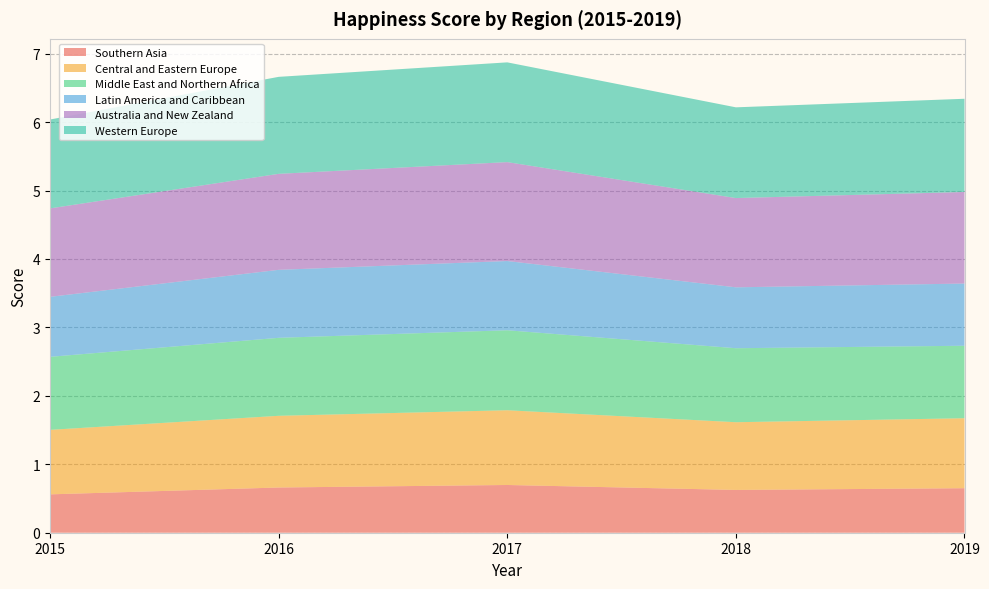

Reading left to right, extract all data points from this chart.

Southern Asia: 0.6	0.7	0.7	0.6	0.7
Central and Eastern Europe: 0.9	1.0	1.1	1.0	1.0
Middle East and Northern Africa: 1.1	1.1	1.2	1.1	1.1
Latin America and Caribbean: 0.9	1.0	1.0	0.9	0.9
Australia and New Zealand: 1.3	1.4	1.4	1.3	1.3
Western Europe: 1.3	1.4	1.5	1.3	1.4